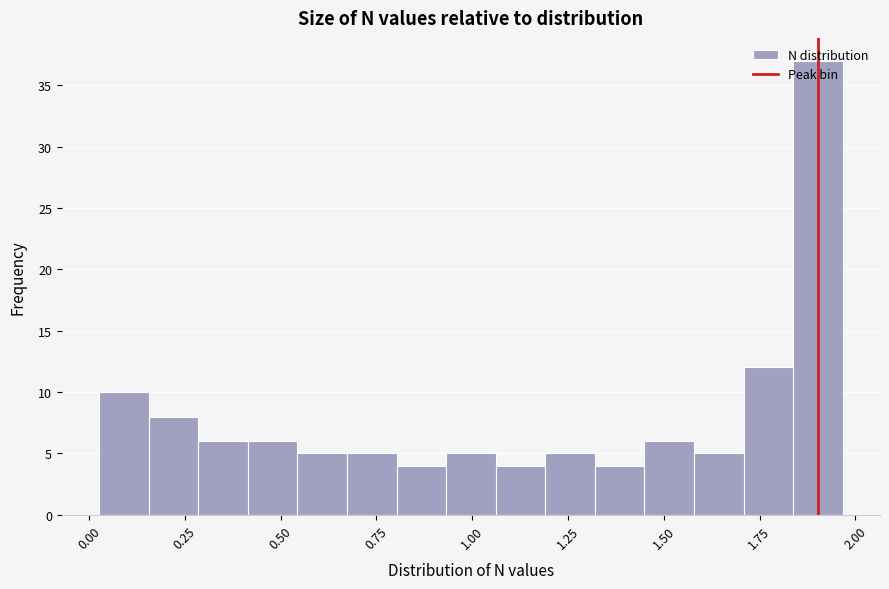

Read against the x-axis, roughly where is the centre of the tallest bar?

1.90